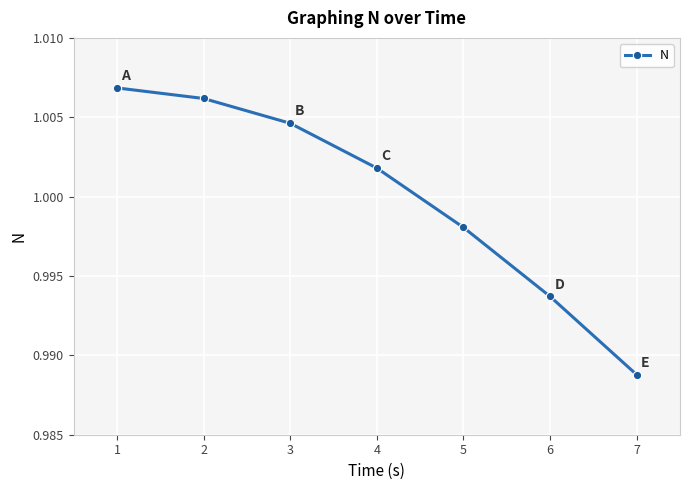

Which label corresponds to the smallest value in the chart?

7